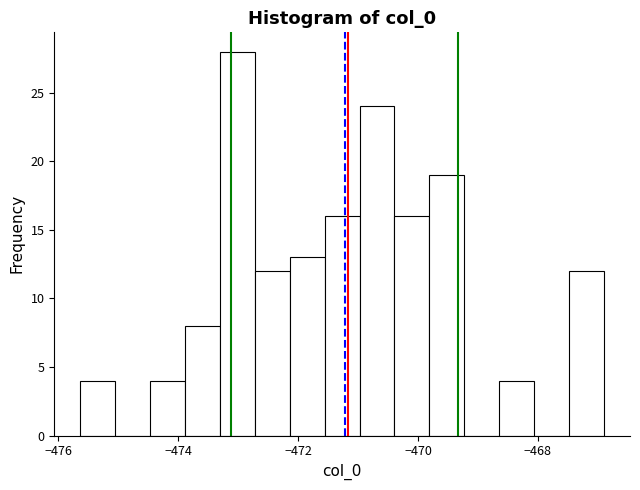

Read against the x-axis, roughly where is the centre of the tallest bar?

-473.0